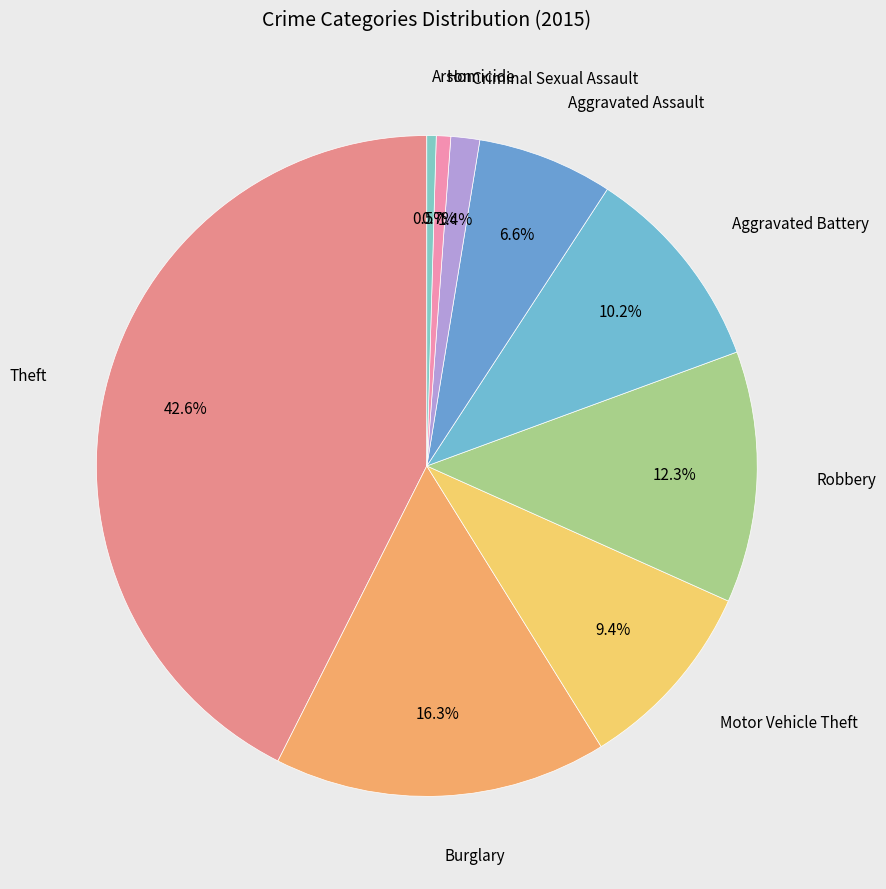

Is there any slice that represents more than half of the pie?

No